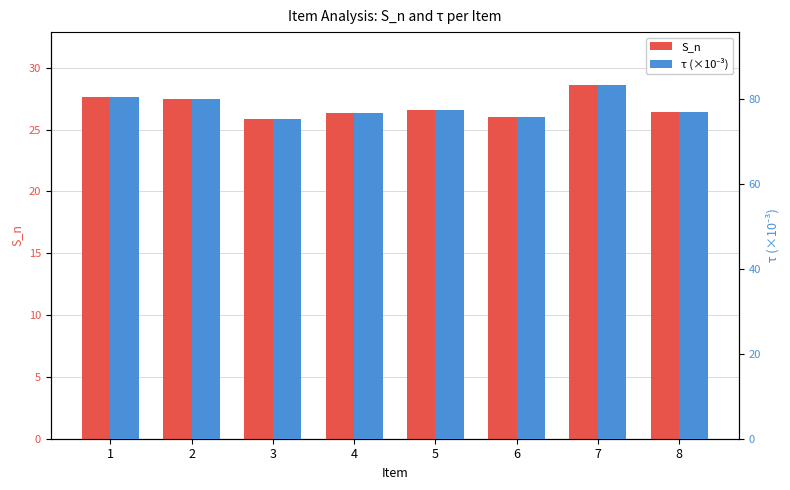

Which series changed the most between 4 and 8?

τ (×10⁻³)